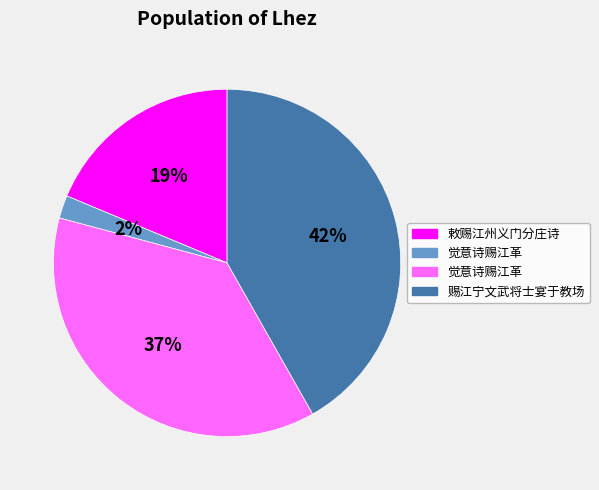

To the nearest percent, what is the average slice percentage?

25%